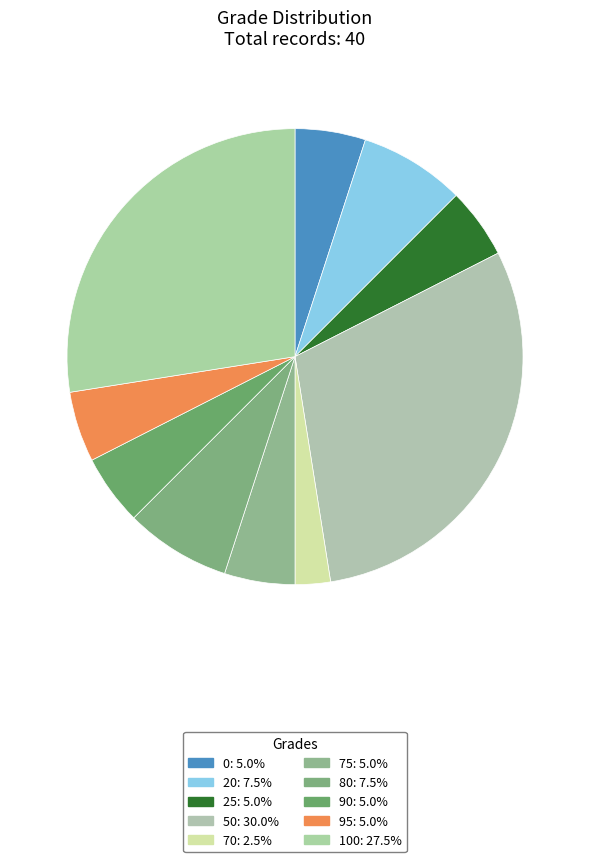

How many segments does this pie chart have?

10